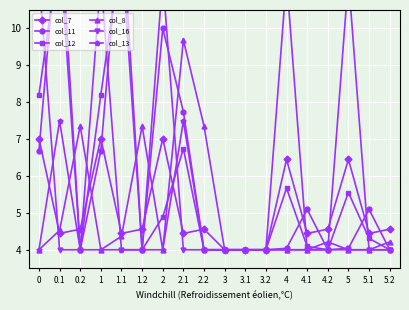

What is the minimum value shown in the chart?

4.0